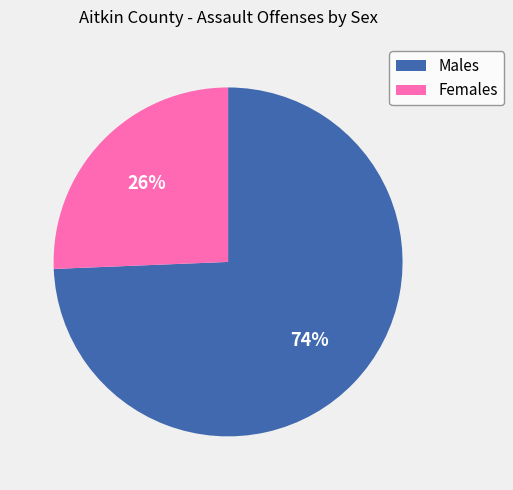

How many slices are in this pie chart?

2